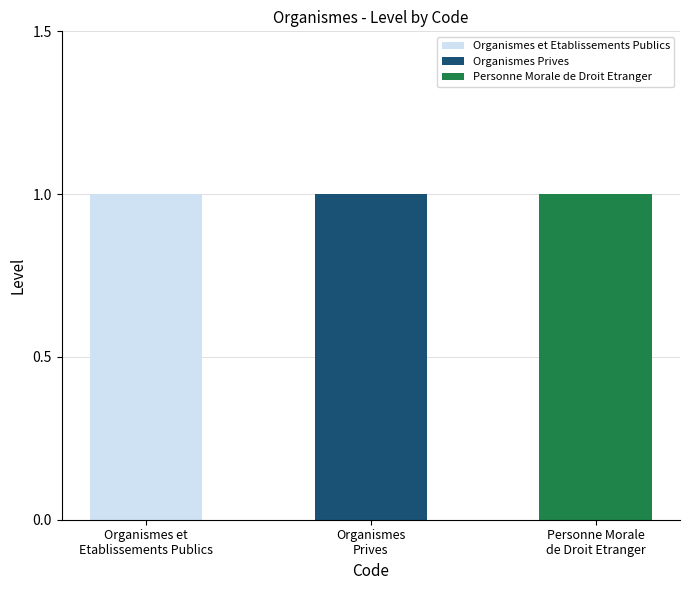

What is the total value across all series at Organismes
Prives?

1